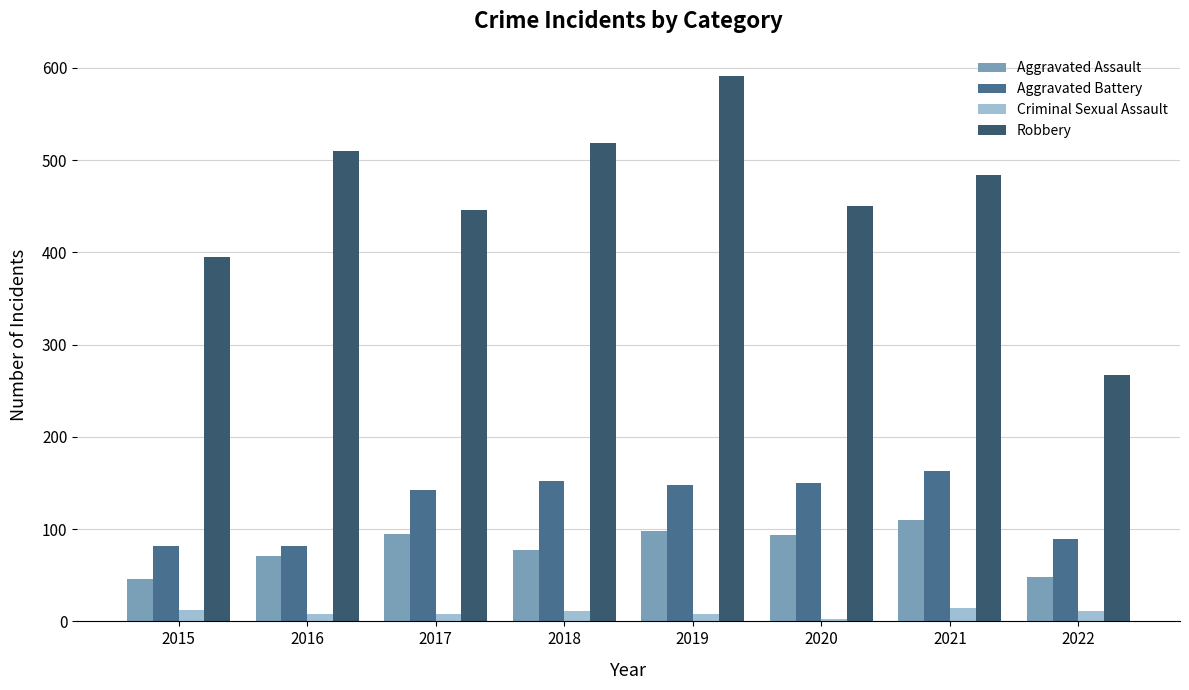

Which series has the largest total across all categories?

Robbery